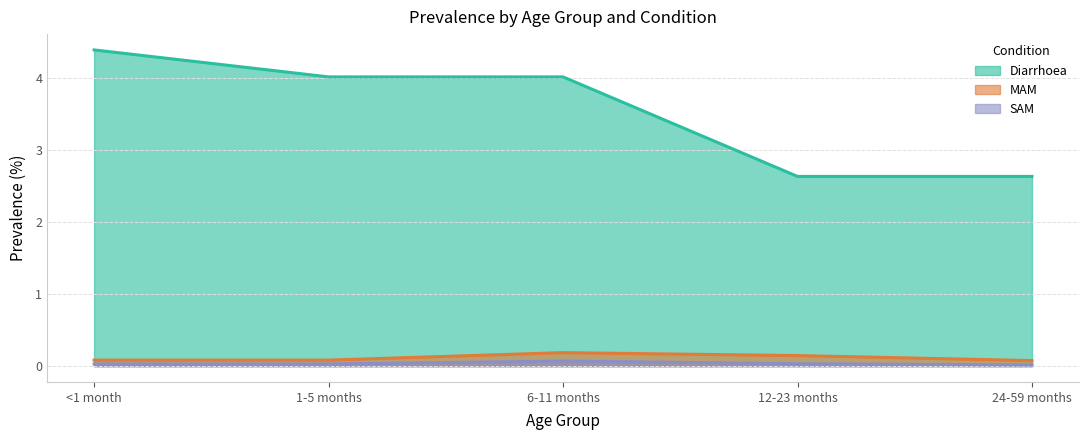

Between <1 month and 1-5 months, which is larger?

<1 month